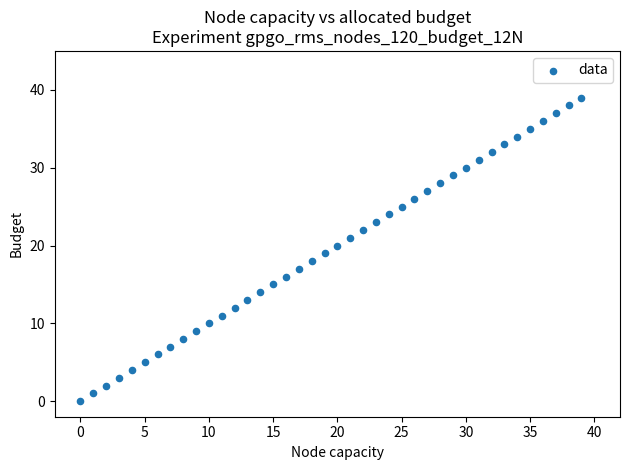

What is the range of Y values (max minus min)?

39